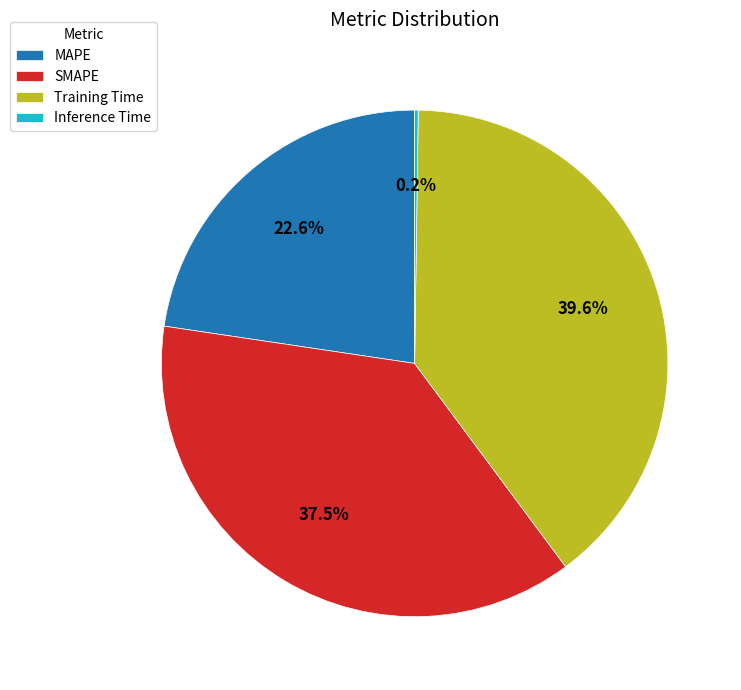

Approximately how many times larger is the value at MAPE compared to Training Time?

0.6